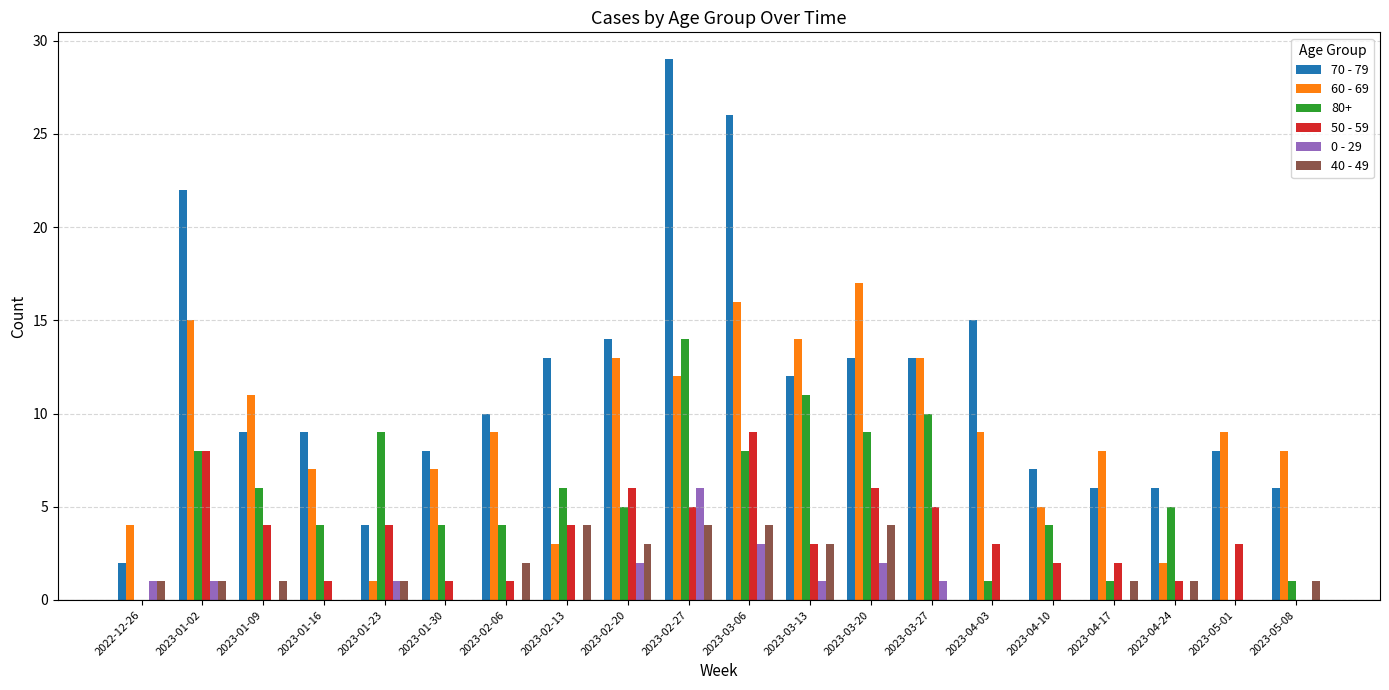

At which category is the sum across all series the highest?

2023-02-27